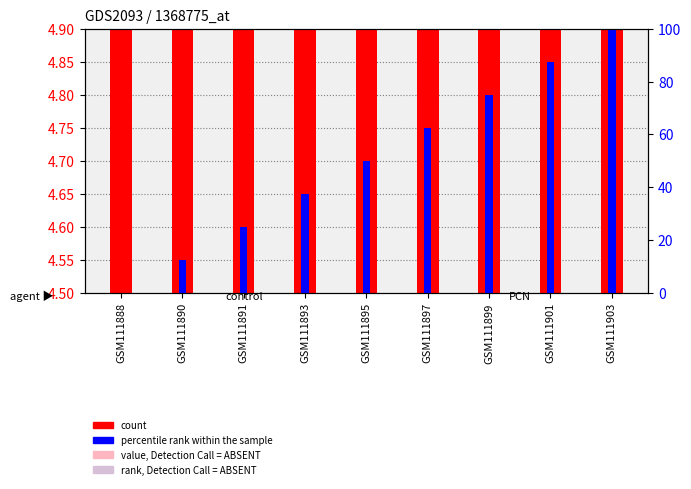

Reading left to right, extract all data points from this chart.

count: GSM111888=4.5	GSM111890=4.6	GSM111891=4.6	GSM111893=4.7	GSM111895=4.7	GSM111897=4.8	GSM111899=4.8	GSM111901=4.8	GSM111903=4.9
percentile rank within the sample: GSM111888=0.0	GSM111890=12.5	GSM111891=25.0	GSM111893=37.5	GSM111895=50.0	GSM111897=62.5	GSM111899=75.0	GSM111901=87.5	GSM111903=100.0